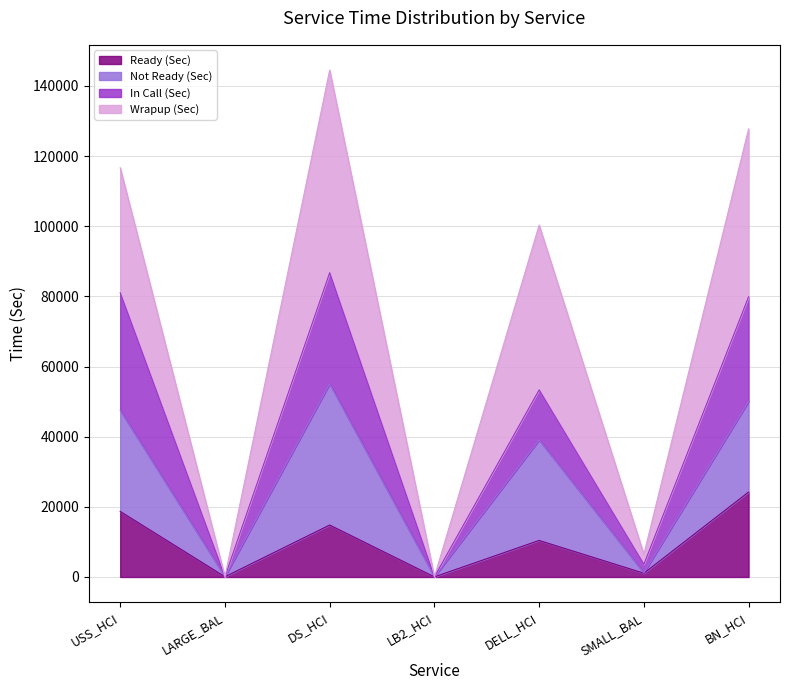

True or false: Not Ready (Sec) and Ready (Sec) cross at least once.

False